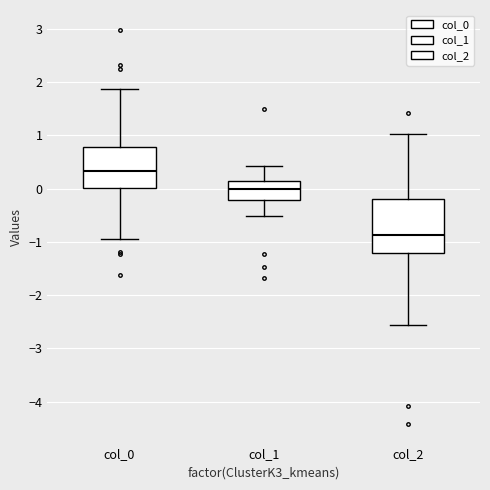

Reading left to right, transcribe this box plot: for each box, give where its median line is, the range the box spans, and where its two whiskers end, as read against the y-axis. The values are not printed on the chart, so give them approximately, as read against the axis.

col_0: median 0.3, box 0.0 to 0.8, whiskers -1.0 to 1.9
col_1: median 0.0, box -0.2 to 0.1, whiskers -0.5 to 0.4
col_2: median -0.9, box -1.2 to -0.2, whiskers -2.6 to 1.0